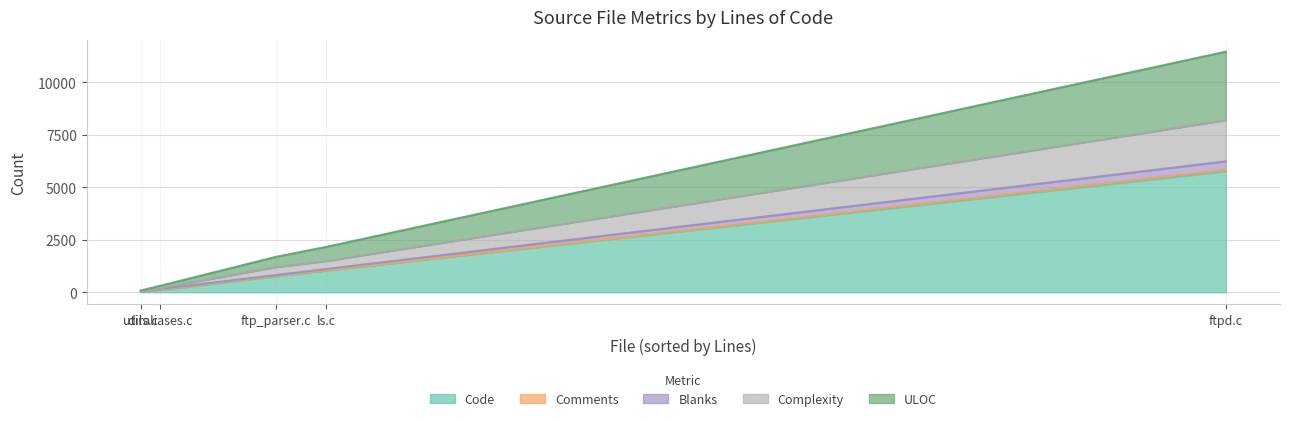

At which category does Code reach its first local peak?

ftpd.c